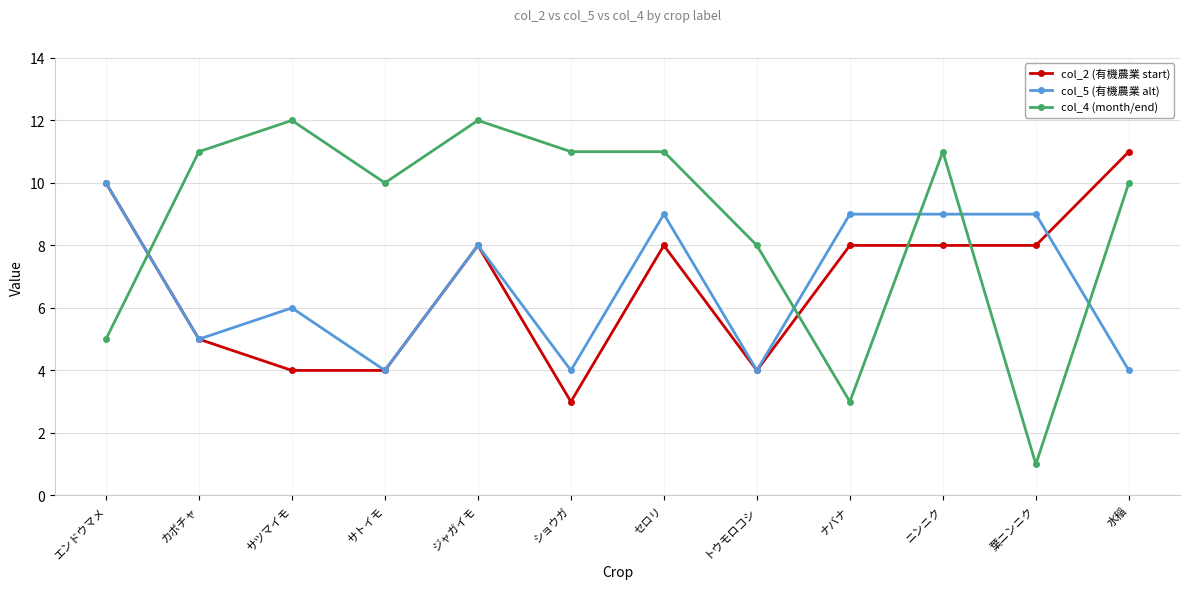

What is the spread (max minus min) of values at サツマイモ?

8